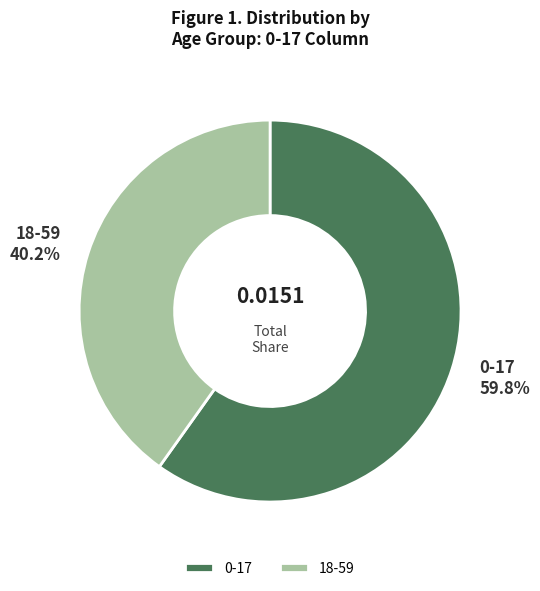

How many slices are in this pie chart?

2